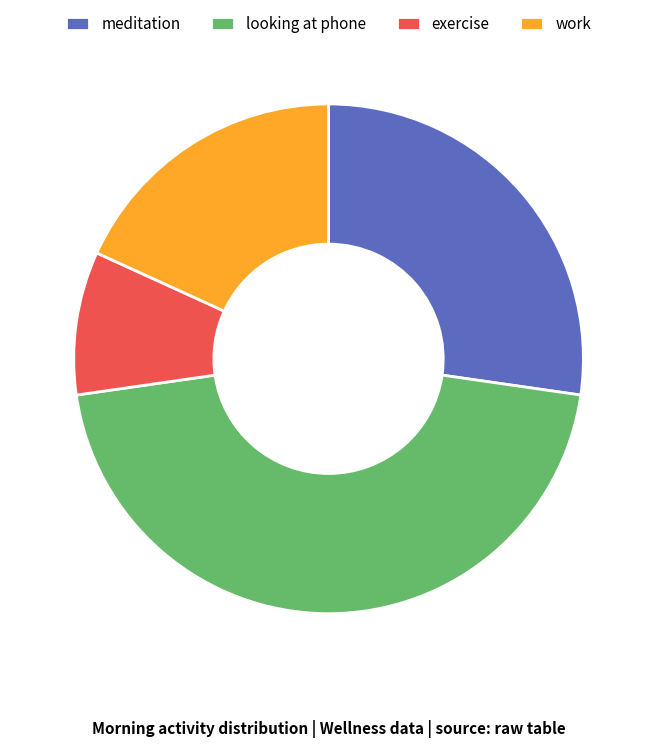

Approximately how many times larger is the value at looking at phone compared to meditation?

1.7